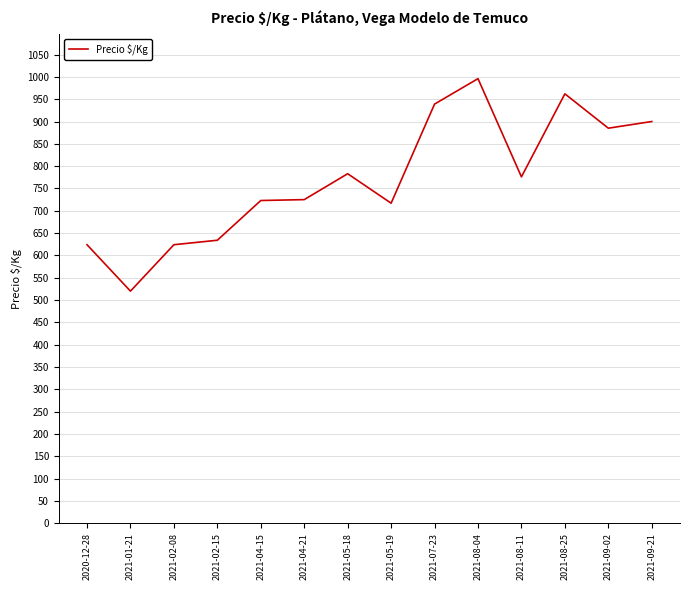

Is it true that the value at 2020-12-28 is 217?

False